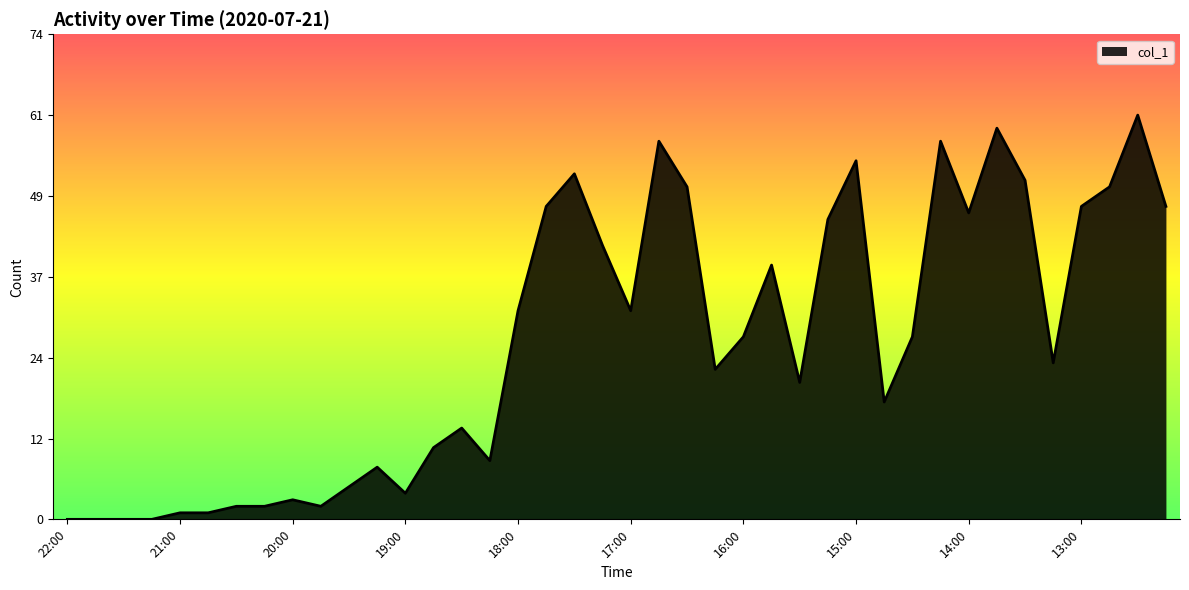

What is the difference between the maximum and minimum values?

62